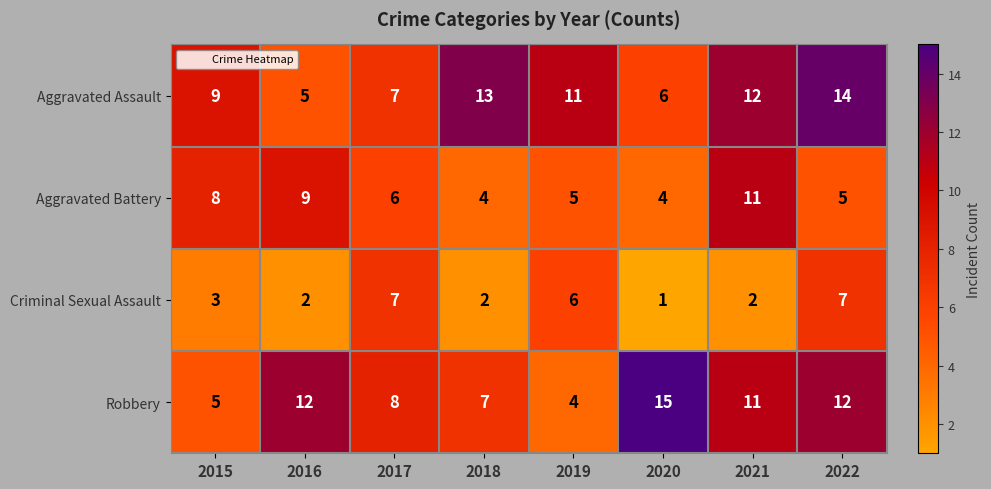

Which series has the largest range (max minus min)?

Robbery